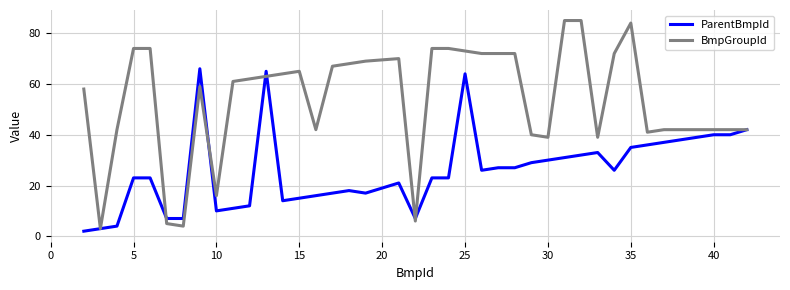

What is the minimum value for BmpGroupId?

3